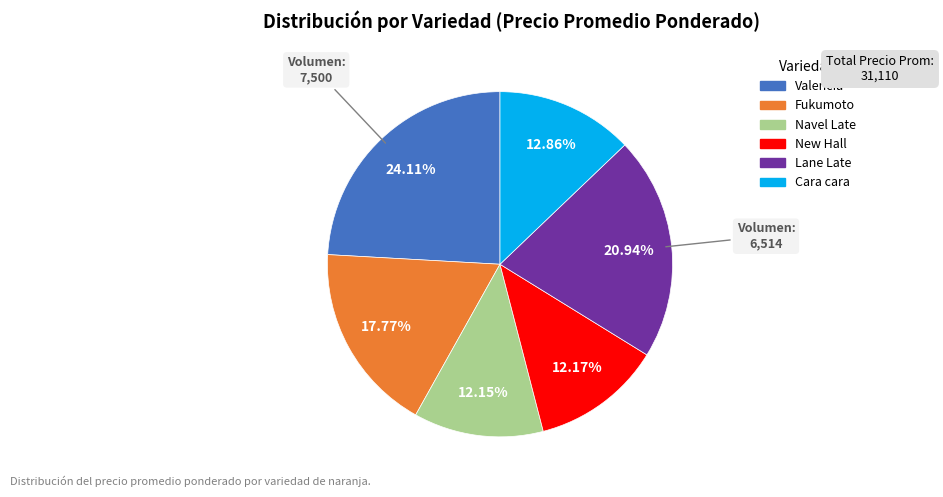

What is the ratio of the value at Cara cara to the value at Valencia?

0.5